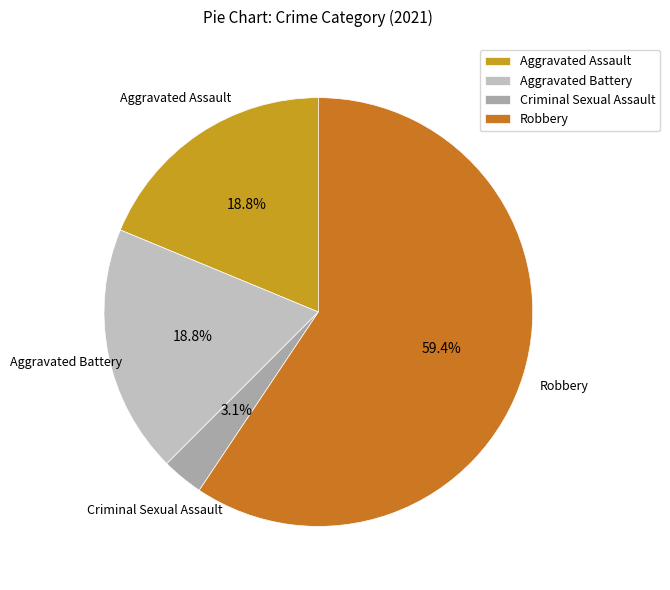

Does any single category account for the majority?

Yes